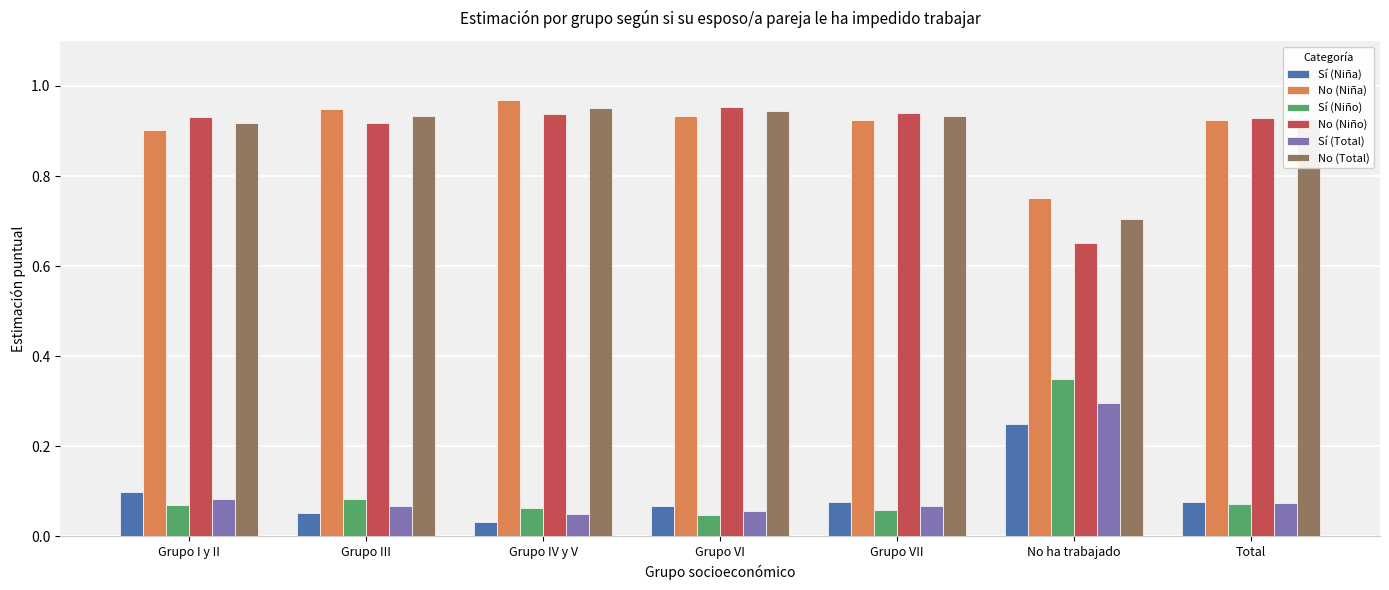

Count the number of data series in this chart.

6